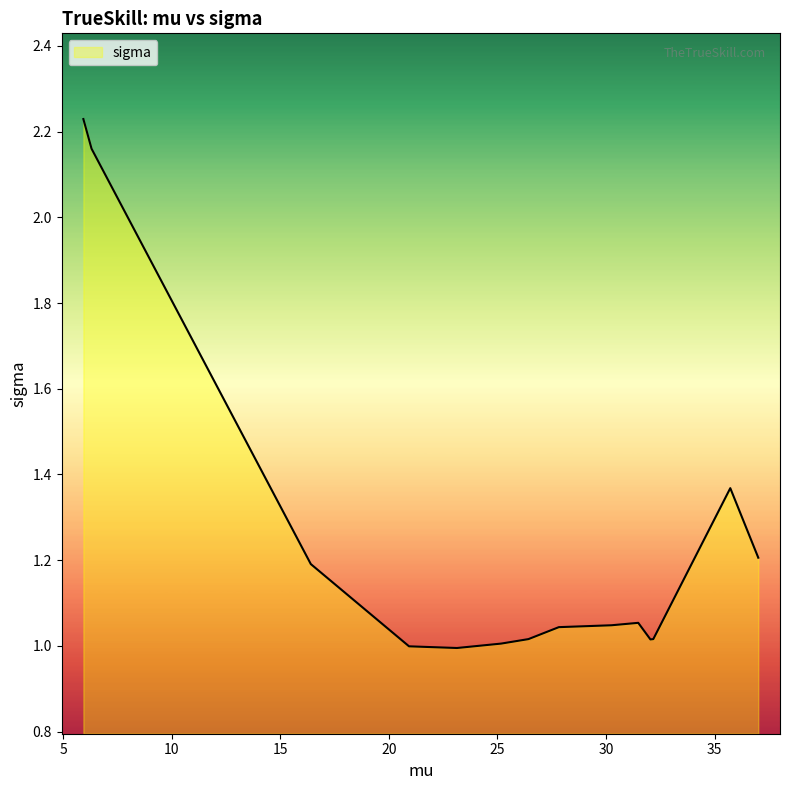

What is the difference between the maximum and minimum values?

1.2